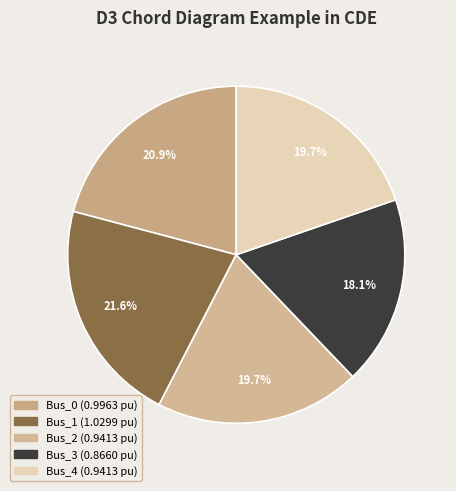

How many segments does this pie chart have?

5